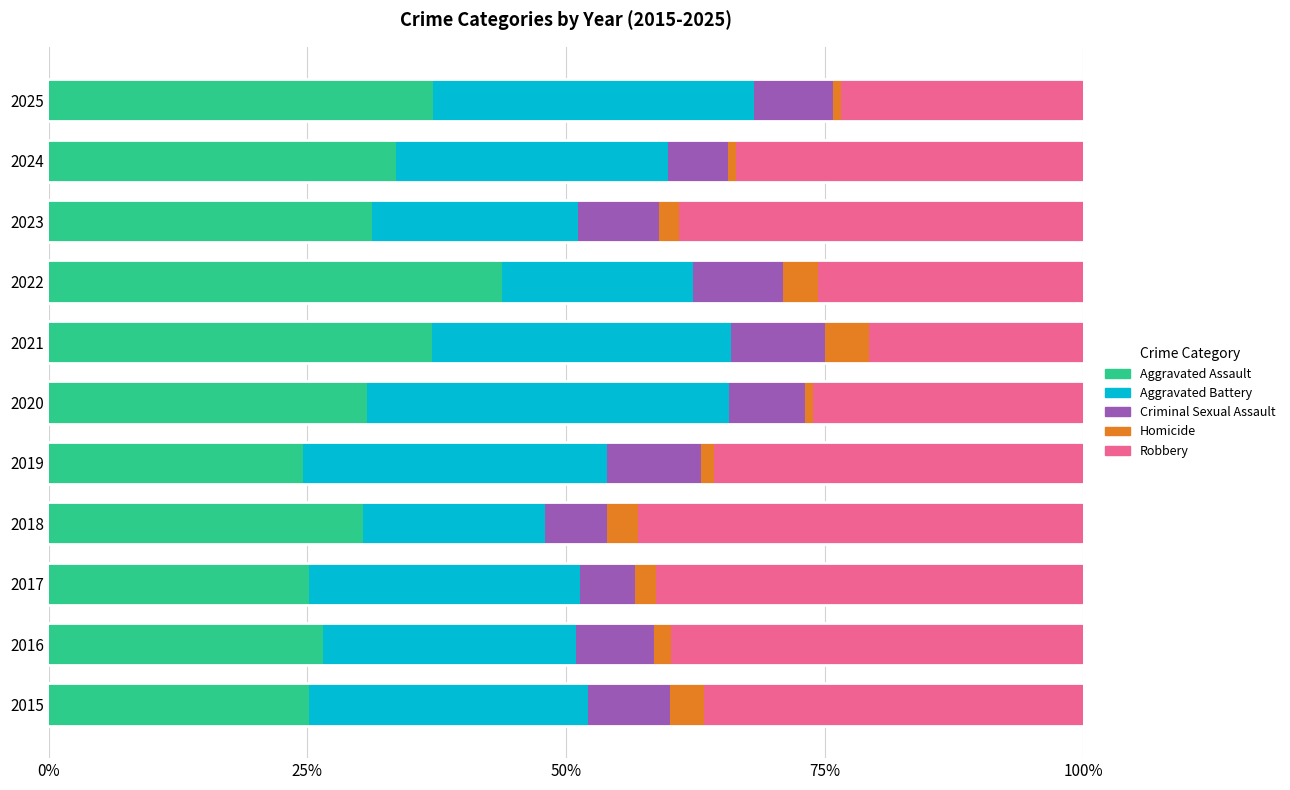

What is the highest value of the Aggravated Assault series?

43.8